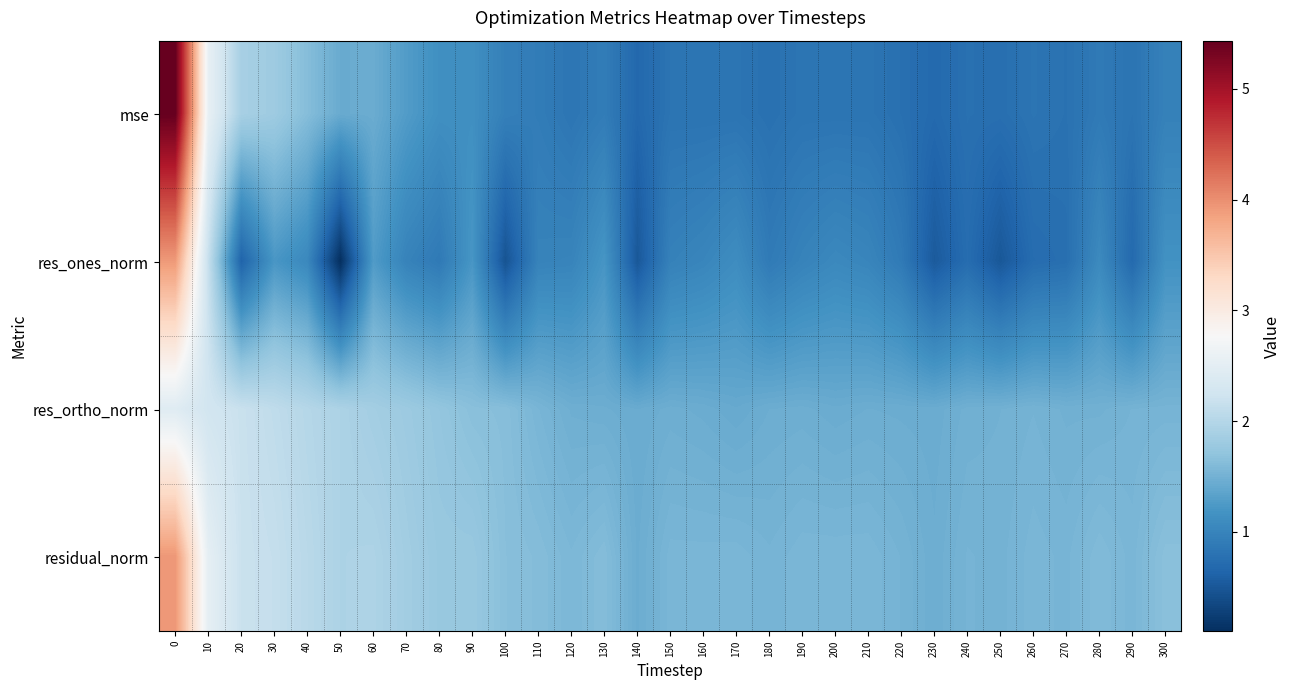

Reading right to left, list all the values displayed in this chart.

mse: 300=1.0	290=0.8	280=0.9	270=0.8	260=0.8	250=0.8	240=0.8	230=0.7	220=0.8	210=0.8	200=0.8	190=0.8	180=0.8	170=0.8	160=0.8	150=0.8	140=0.7	130=0.9	120=0.8	110=0.9	100=1.0	90=1.1	80=1.1	70=1.3	60=1.4	50=1.4	40=1.6	30=1.8	20=1.9	10=2.6	0=5.4
res_ones_norm: 300=1.2	290=0.7	280=1.1	270=0.8	260=0.7	250=0.5	240=0.7	230=0.5	220=0.9	210=1.0	200=1.1	190=1.0	180=0.9	170=1.1	160=1.0	150=1.0	140=0.5	130=1.2	120=1.0	110=1.0	100=0.5	90=1.2	80=0.9	70=1.0	60=1.3	50=0.1	40=1.1	30=1.2	20=0.6	10=2.1	0=3.9
res_ortho_norm: 300=1.5	290=1.5	280=1.5	270=1.5	260=1.5	250=1.5	240=1.5	230=1.4	220=1.5	210=1.5	200=1.4	190=1.5	180=1.5	170=1.4	160=1.4	150=1.5	140=1.4	130=1.5	120=1.5	110=1.5	100=1.6	90=1.7	80=1.7	70=1.8	60=1.9	50=1.9	40=2.0	30=2.1	20=2.2	10=2.3	0=2.4
residual_norm: 300=1.7	290=1.6	280=1.6	270=1.5	260=1.6	250=1.5	240=1.5	230=1.5	220=1.5	210=1.6	200=1.6	190=1.6	180=1.5	170=1.6	160=1.6	150=1.6	140=1.5	130=1.6	120=1.6	110=1.6	100=1.6	90=1.8	80=1.8	70=1.8	60=1.9	50=1.9	40=2.0	30=2.1	20=2.2	10=2.5	0=3.9